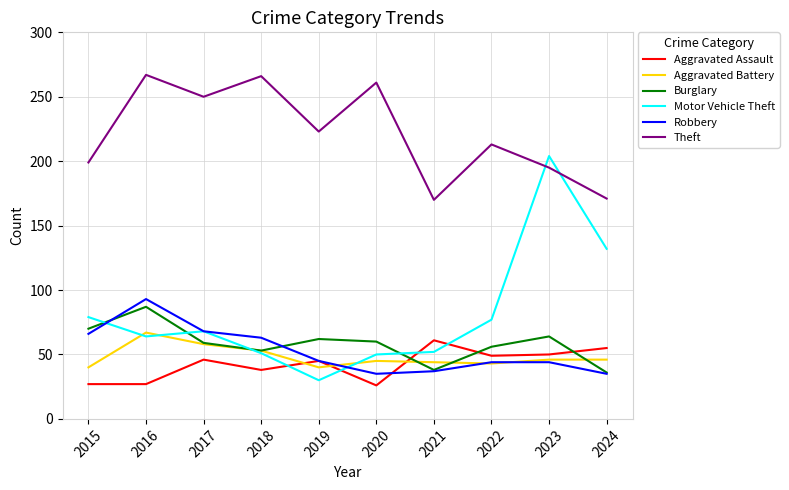

What is the difference between the highest and lowest values at 2021?

133